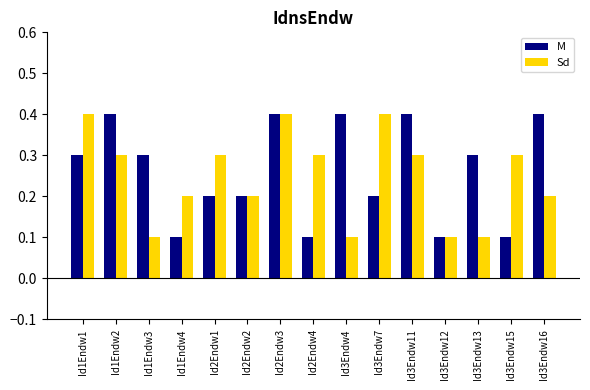

How many Sd values are between 0 and 1?

15